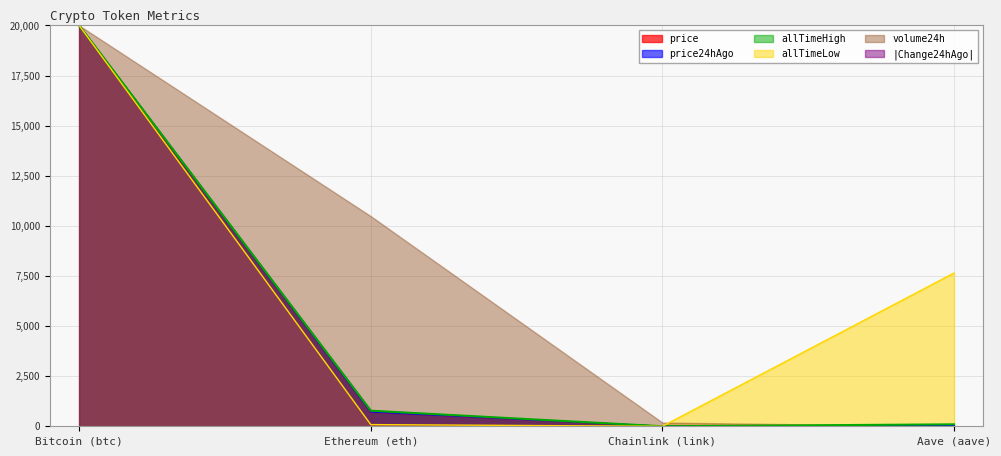

What is the approximate value of allTimeLow at Bitcoin (btc)?

20000.0